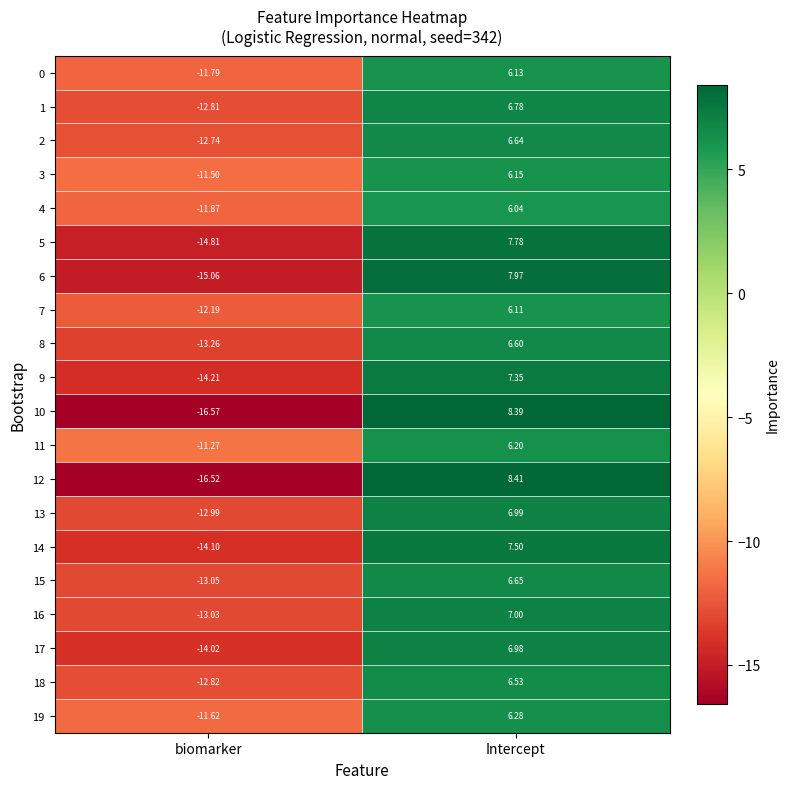

What is the smallest value displayed?

-16.6